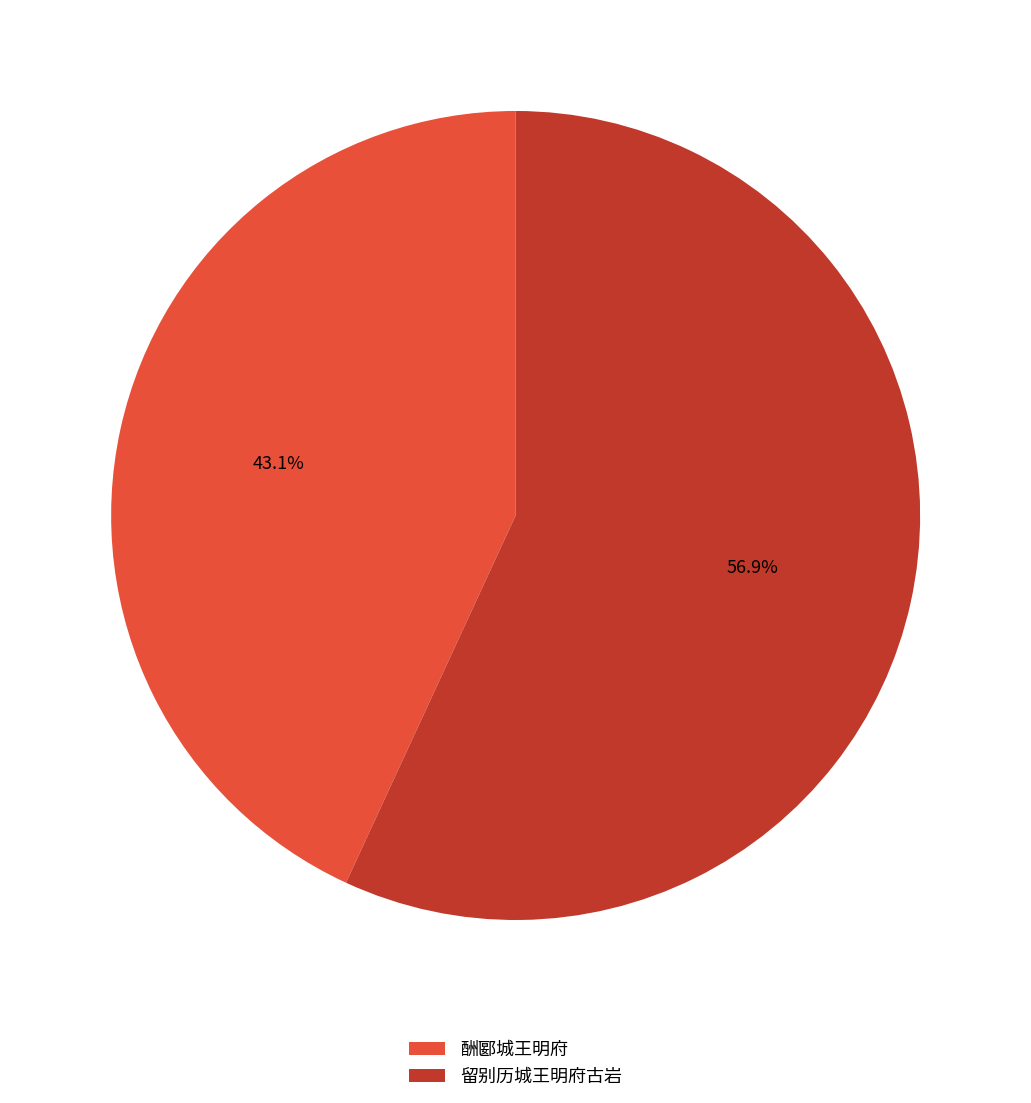

Which slice represents more than half of the pie?

留别历城王明府古岩